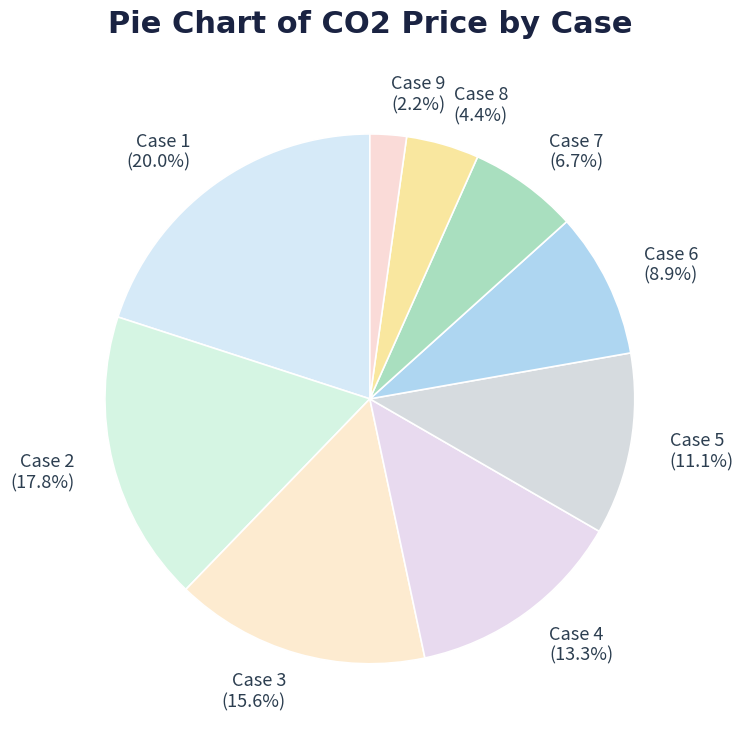

How many segments does this pie chart have?

9